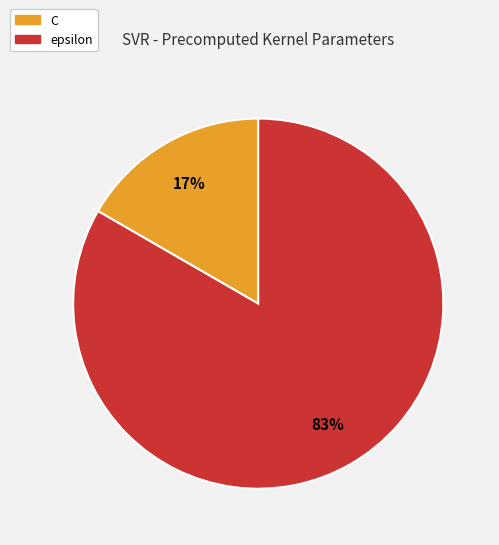

Rank the categories by value from highest to lowest.

epsilon, C